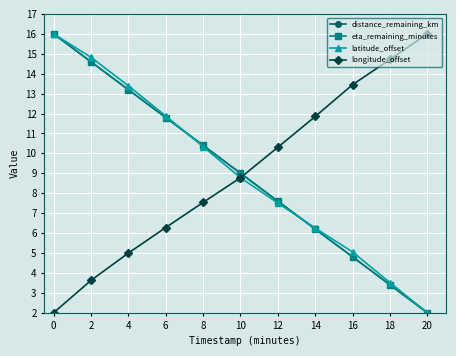

At which label does eta_remaining_minutes reach its peak?

0